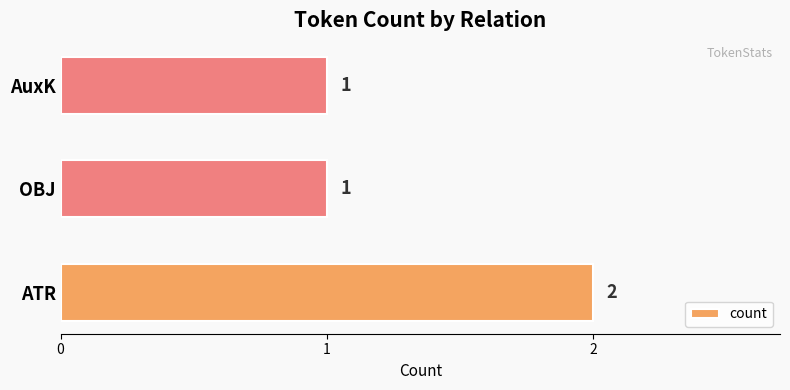

The value at ATR is 2. True or false?

True